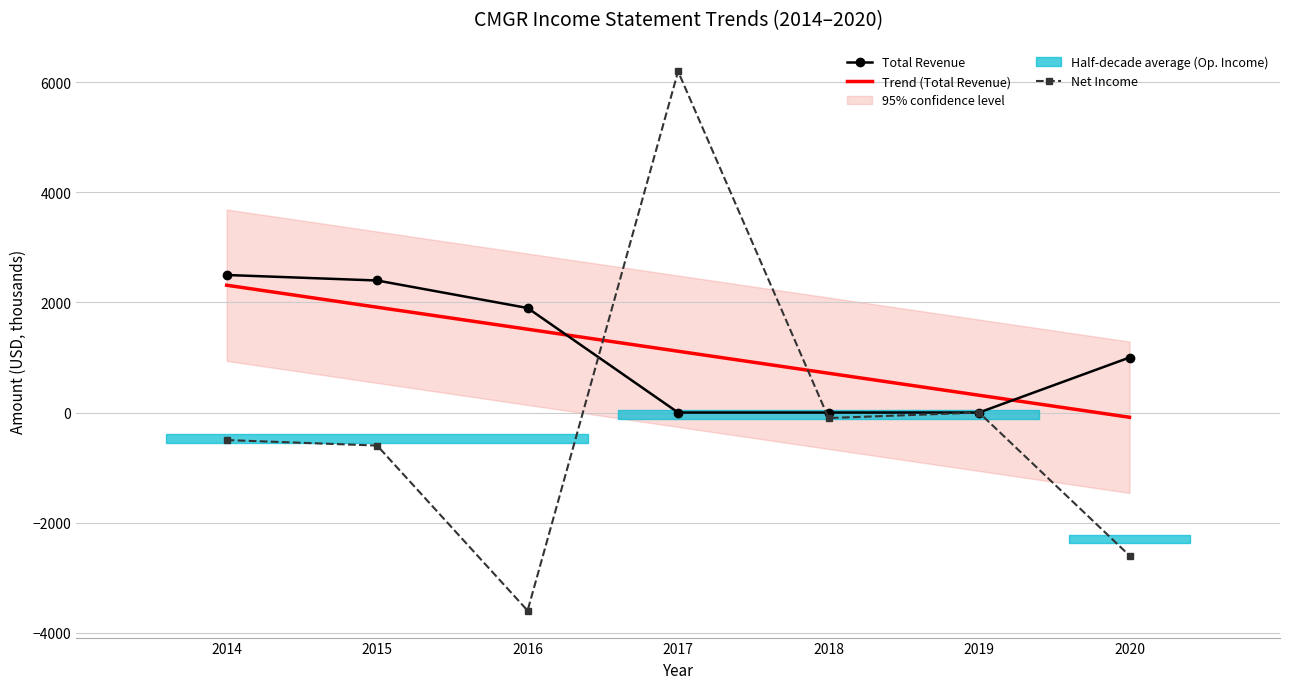

What is the average value of the Net Income series?

-171.4